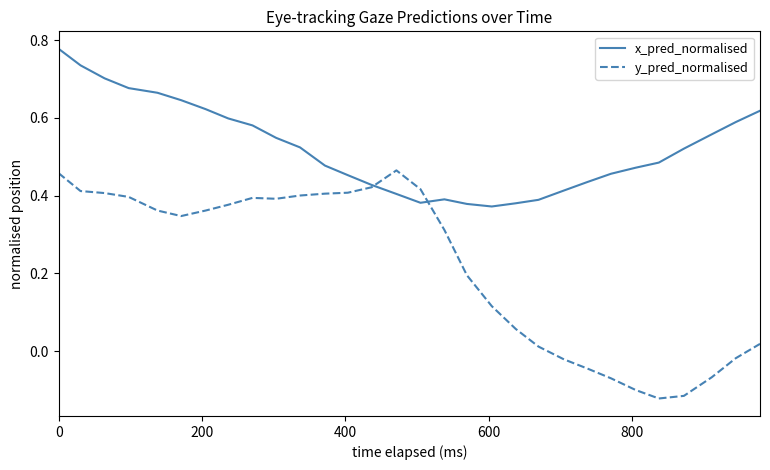

Which series has the widest spread of values?

y_pred_normalised